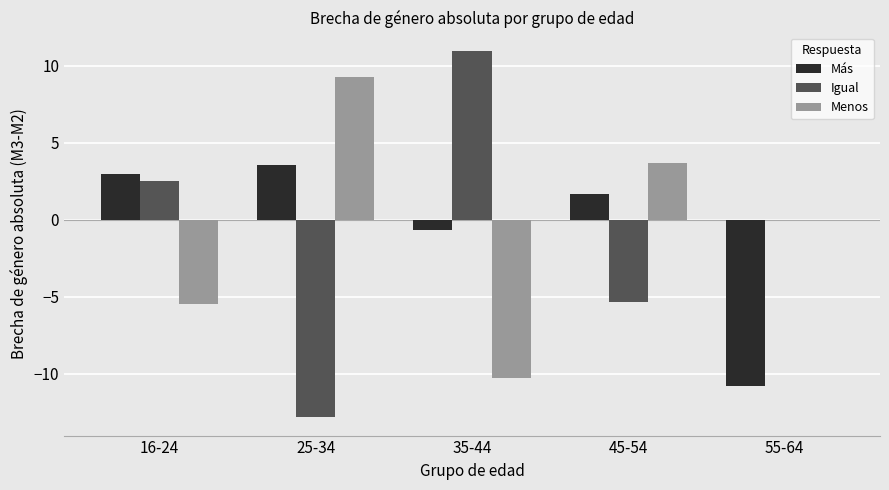

What is the sum of the Más values at 55-64 and 45-54?

-9.2